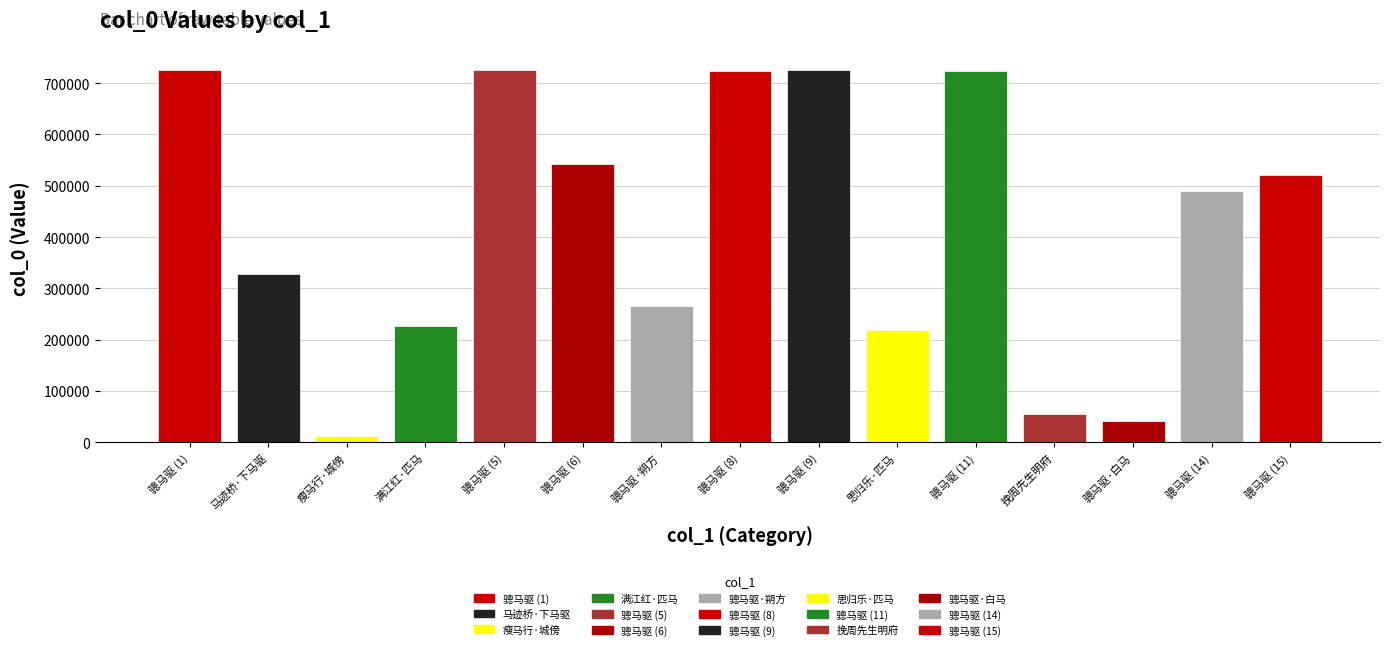

Which category has the lowest value across all series?

瘦马行·城傍